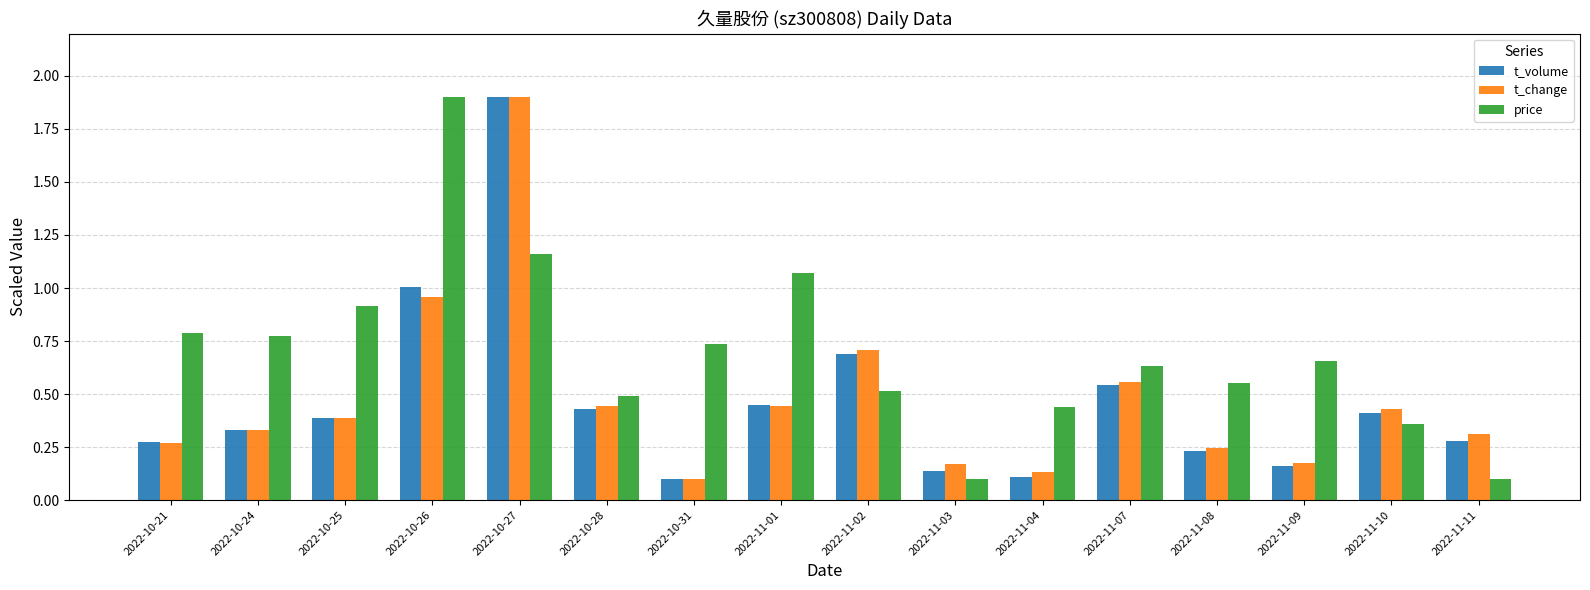

What is the label of the 10th bar from the left?

2022-11-03